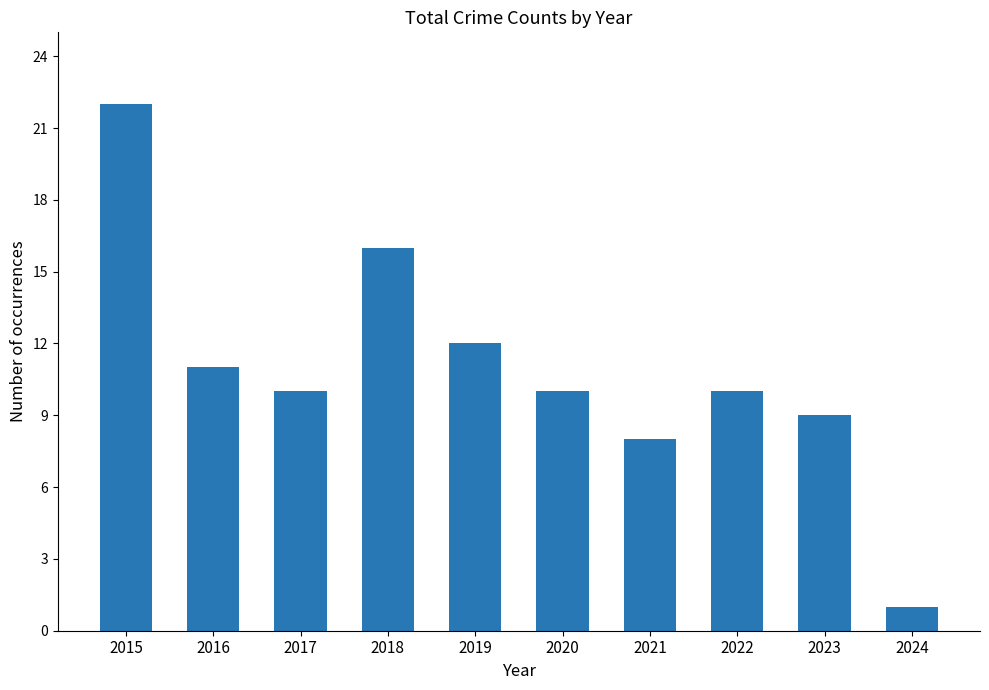

What is the difference between the maximum and minimum values?

21